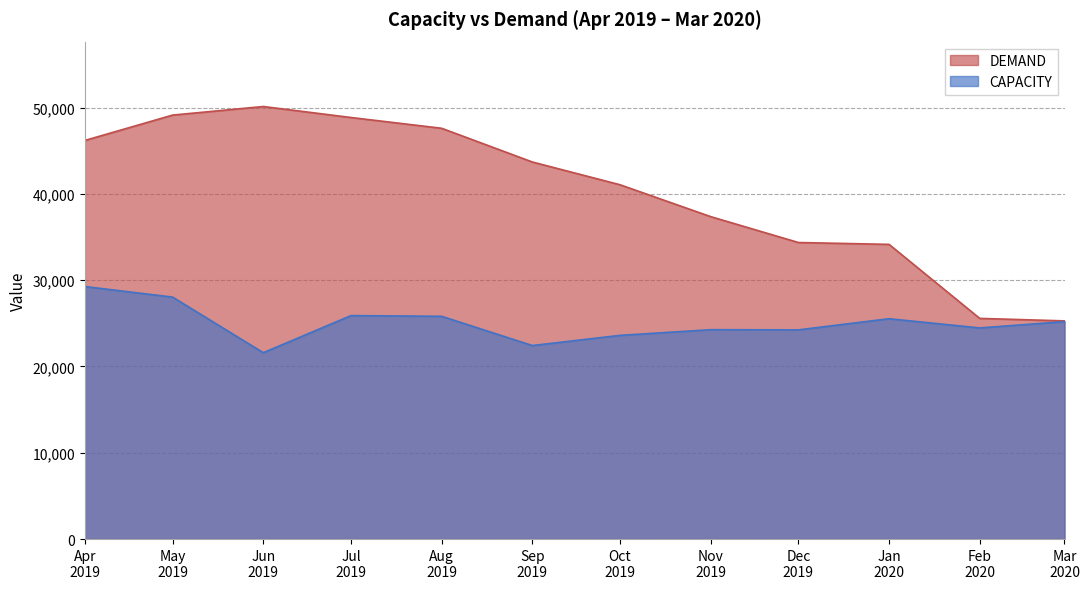

Which series has the widest spread of values?

DEMAND